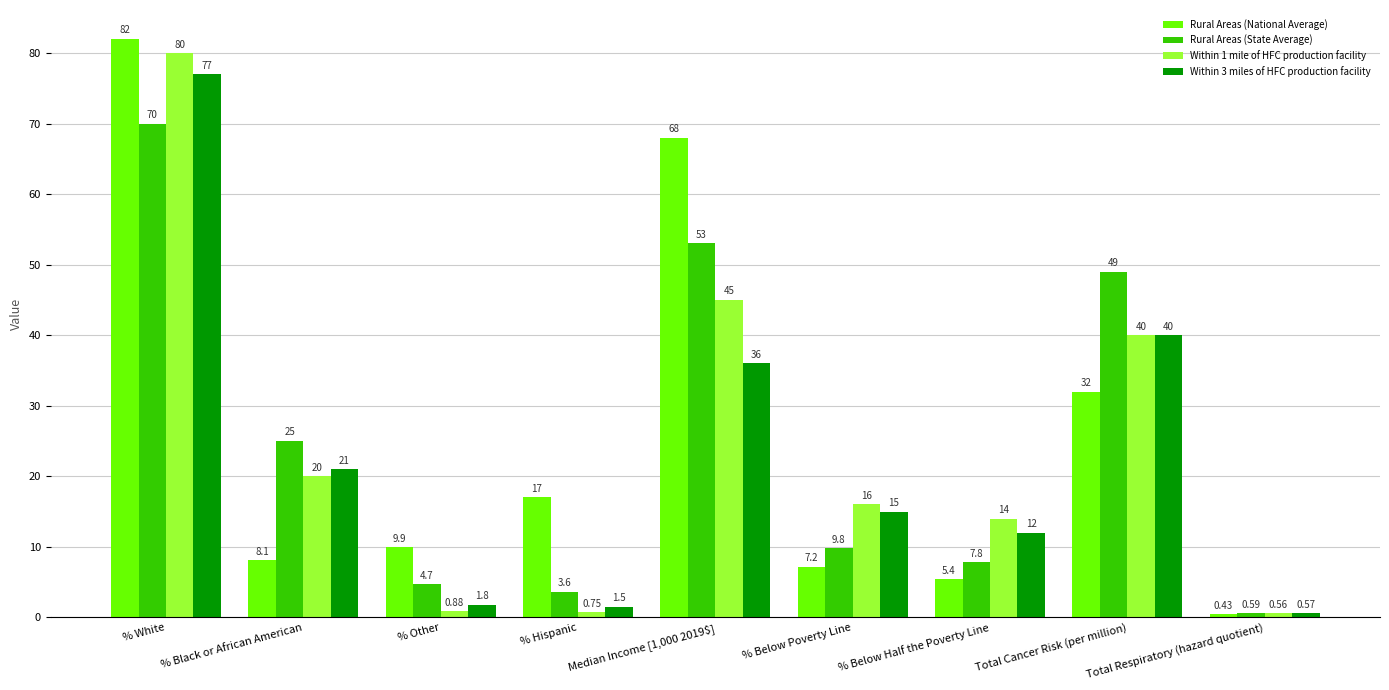

Is the value of Within 1 mile of HFC production facility at Total Respiratory (hazard quotient) greater than the value of Within 3 miles of HFC production facility at % Black or African American?

No